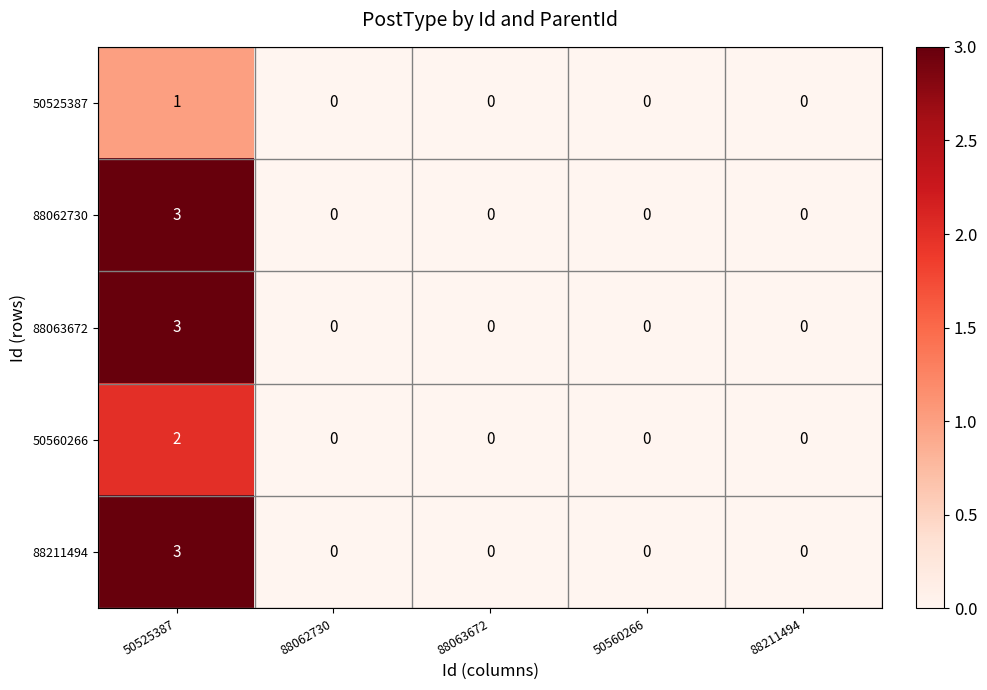

At which label does 88062730 reach its peak?

50525387